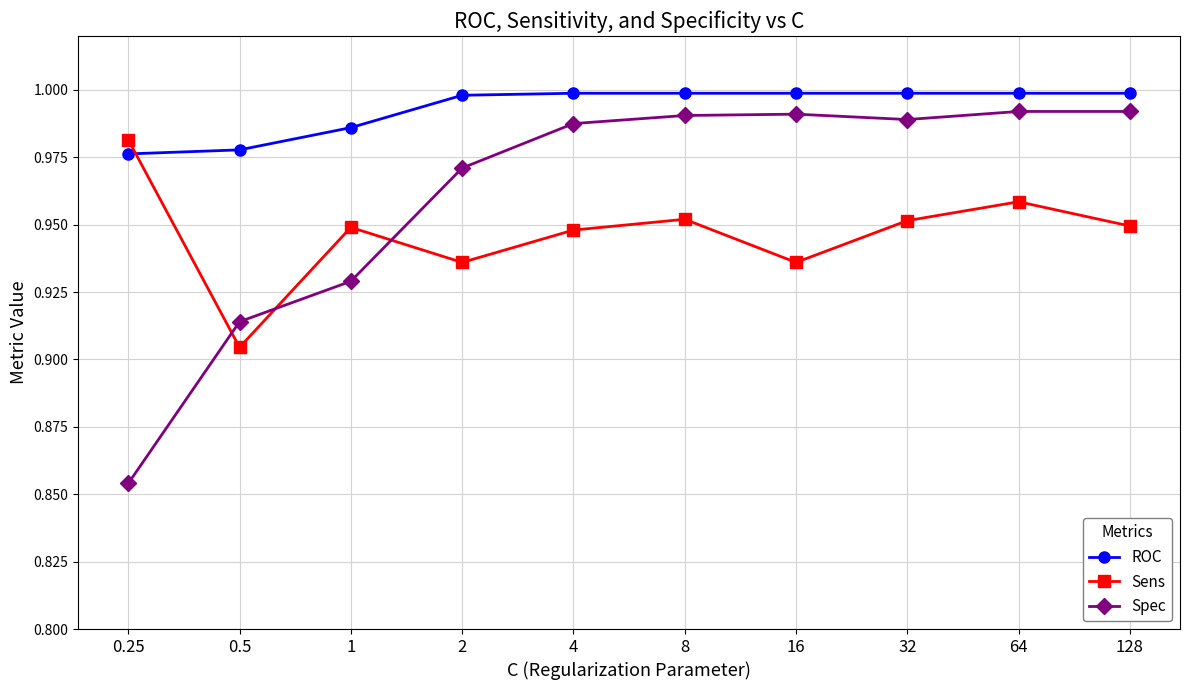

The value of Sens at 128 is 0.4. True or false?

False